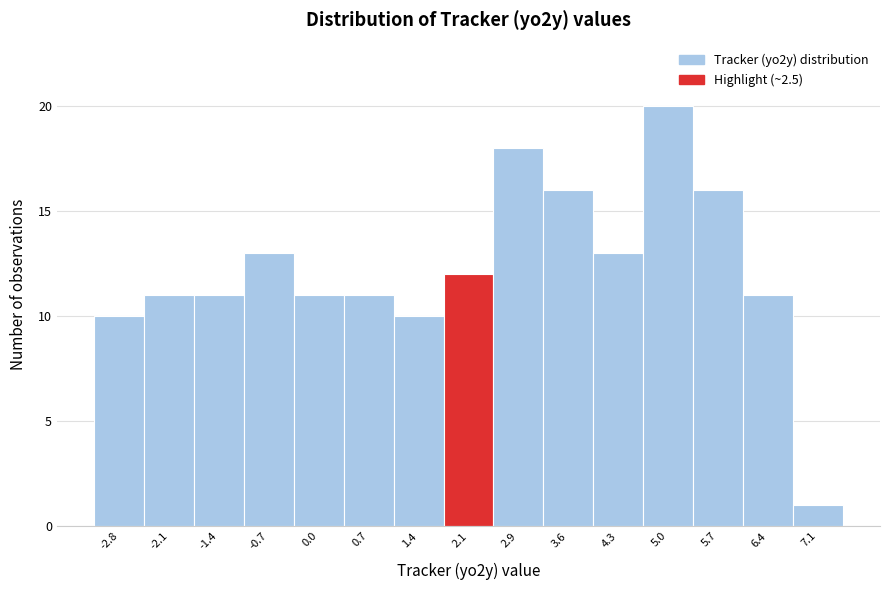

Reading left to right, list every bar in this chart as the range it spans on the x-axis followed by its height. Neither the bar edges nor the heights are printed on the chart, so give them approximately, as read against the axes.

-3.2 to -2.5: 10
-2.5 to -1.8: 11
-1.8 to -1.1: 11
-1.1 to -0.3: 13
-0.3 to 0.4: 11
0.4 to 1.1: 11
1.1 to 1.8: 10
1.8 to 2.5: 12
2.5 to 3.2: 18
3.2 to 3.9: 16
3.9 to 4.6: 13
4.6 to 5.4: 20
5.4 to 6.1: 16
6.1 to 6.8: 11
6.8 to 7.5: 1